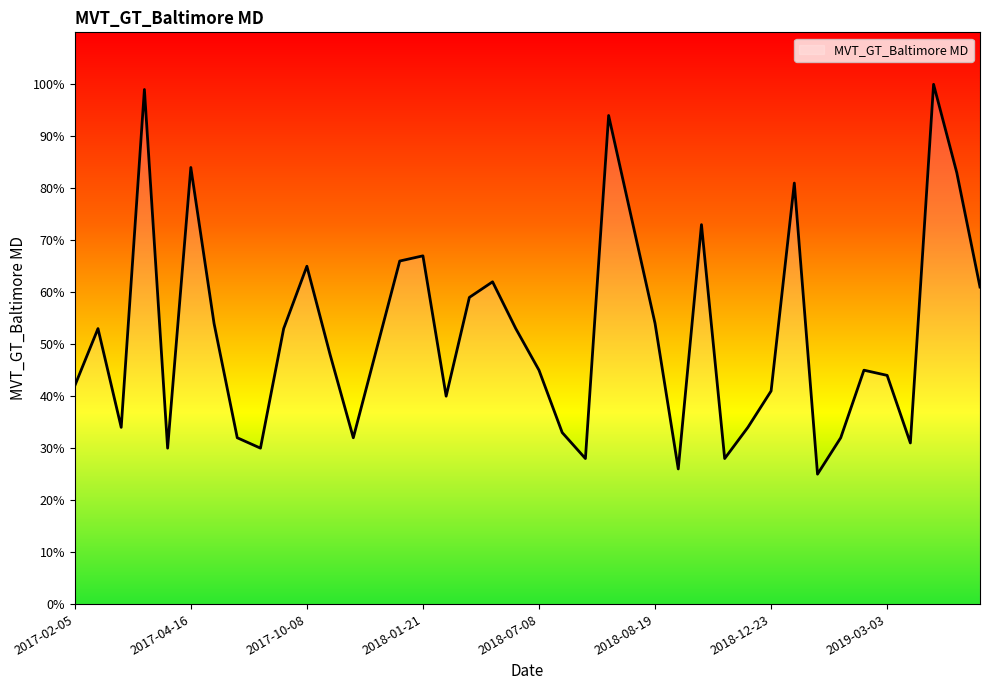

What is the greatest value displayed?

100